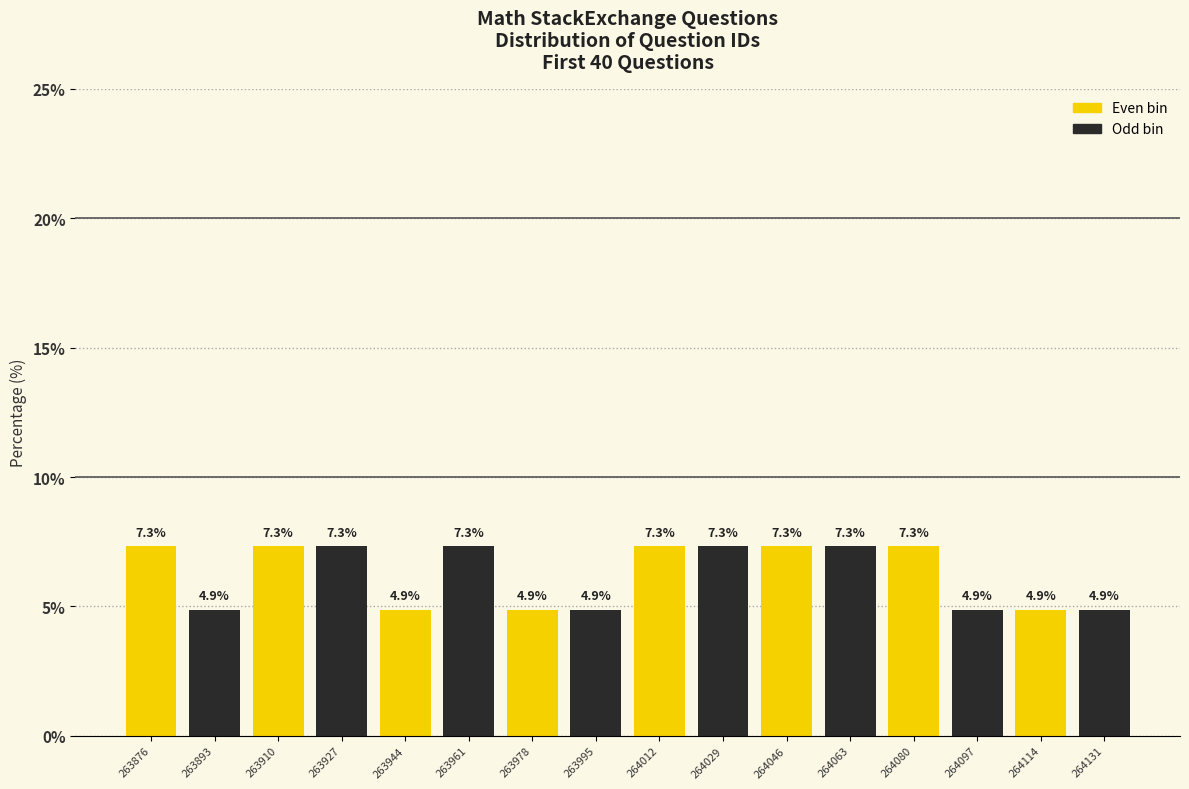

What is the difference between the highest and lowest values at 263876?

2.4